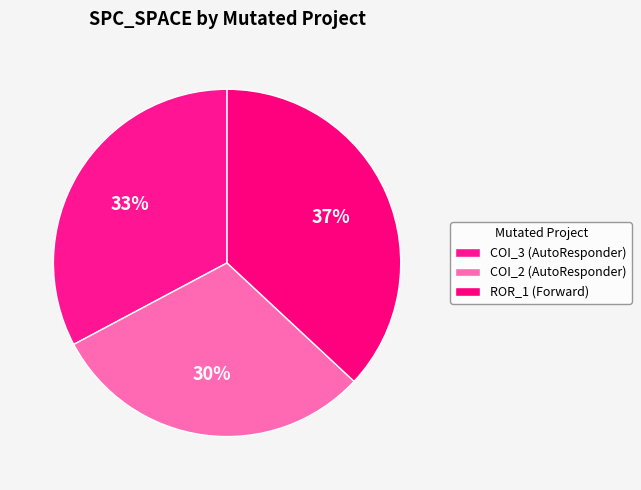

To the nearest percent, what is the difference between the largest and smallest slice percentages?

7%